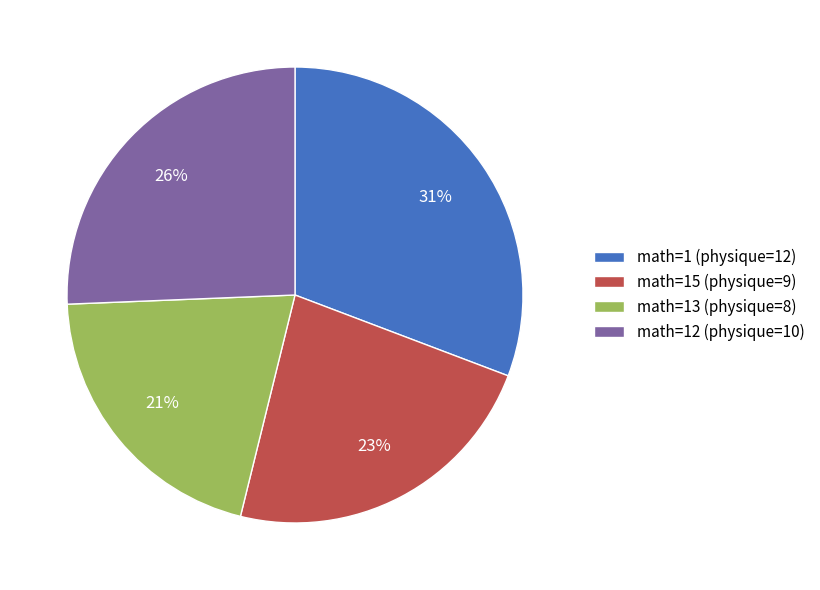

True or false: math=15 (physique=9) accounts for 23% of the total.

True